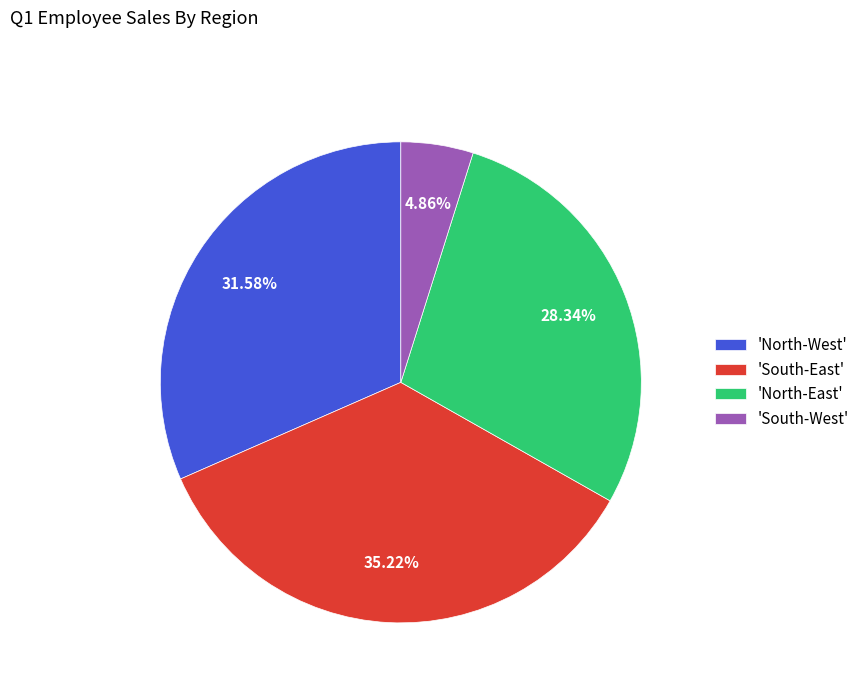

Which slice is the largest?

'South-East'